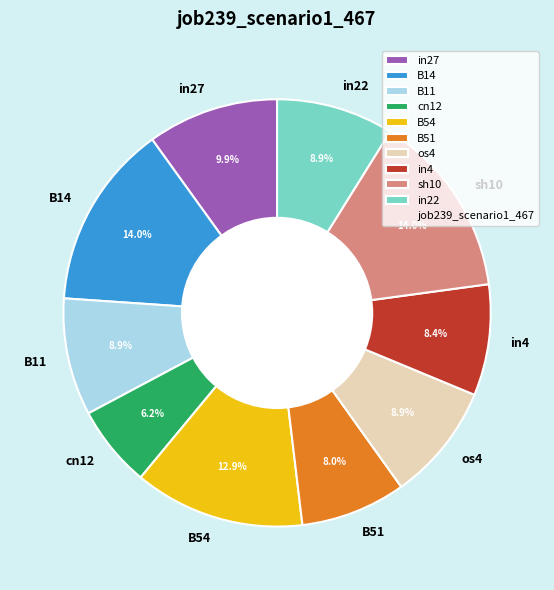

To the nearest percent, what percentage of the pie is B54?

13%